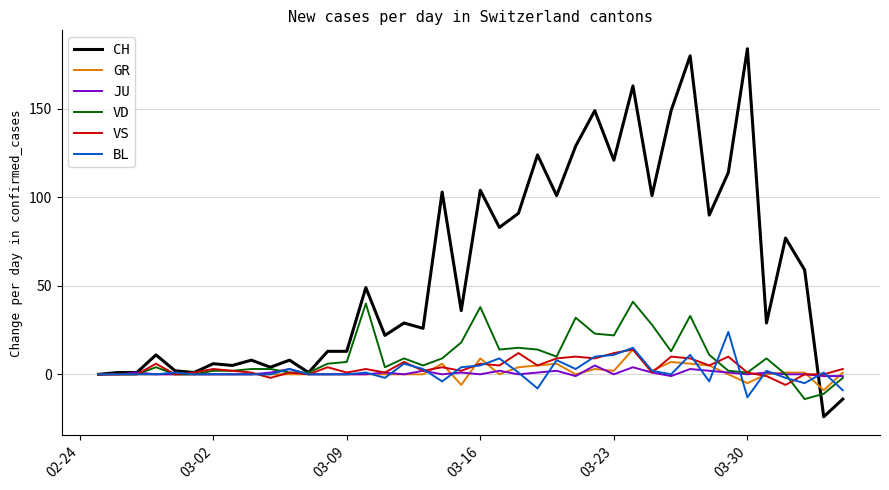

What is the highest value of the GR series?

14